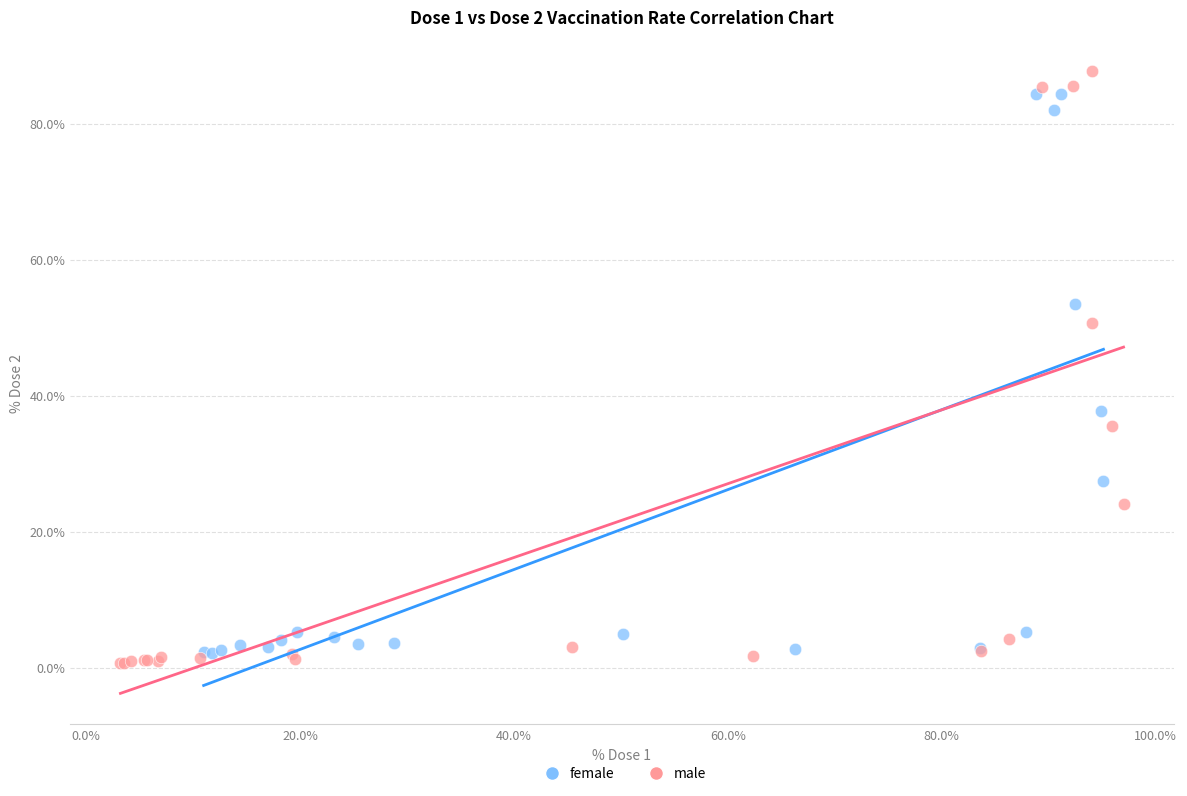

Which series has the widest spread of Y values?

male